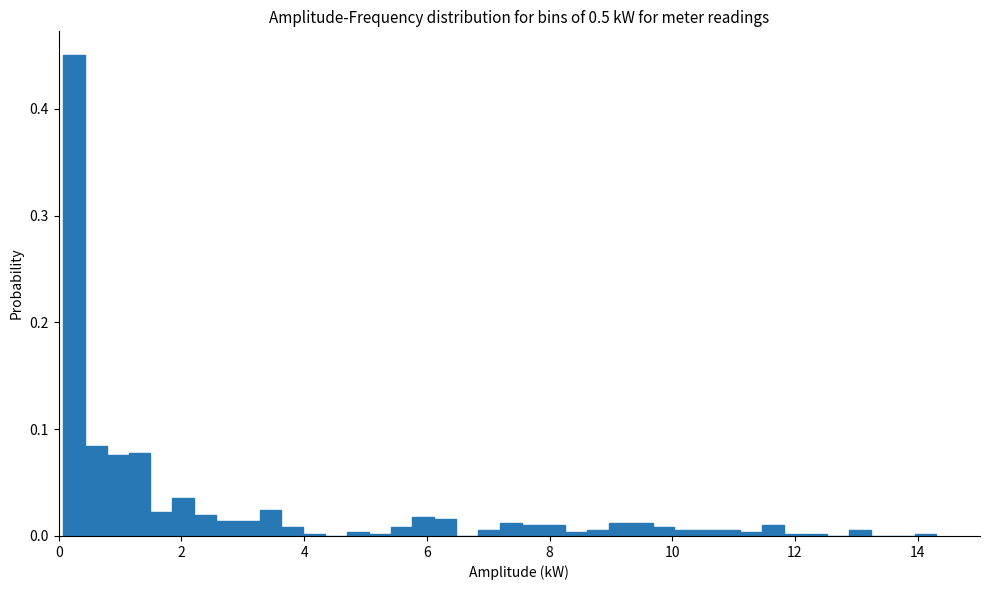

Read against the x-axis, roughly where is the centre of the tallest bar?

0.2